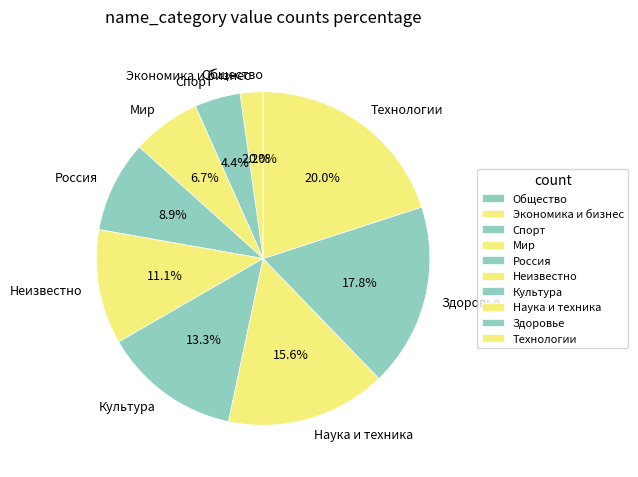

How many segments does this pie chart have?

10